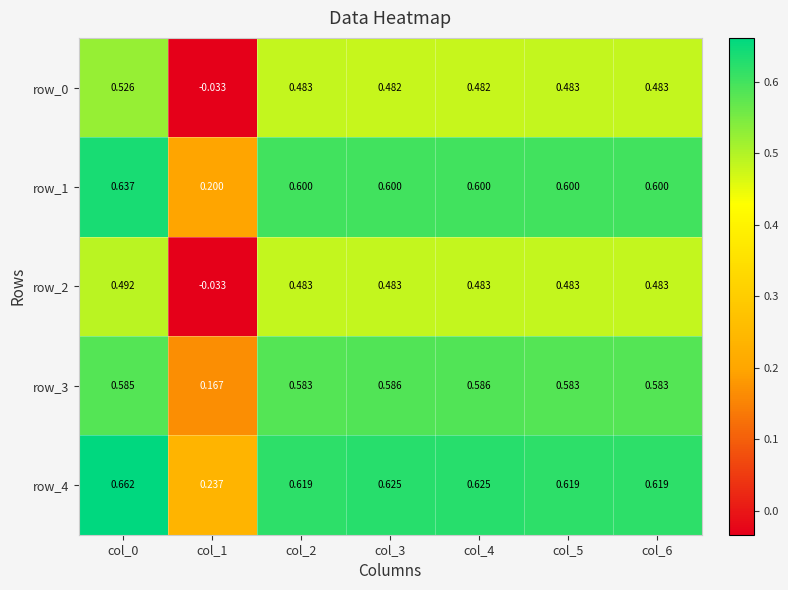

Is it true that row_3 equals 0.6 at col_5?

True